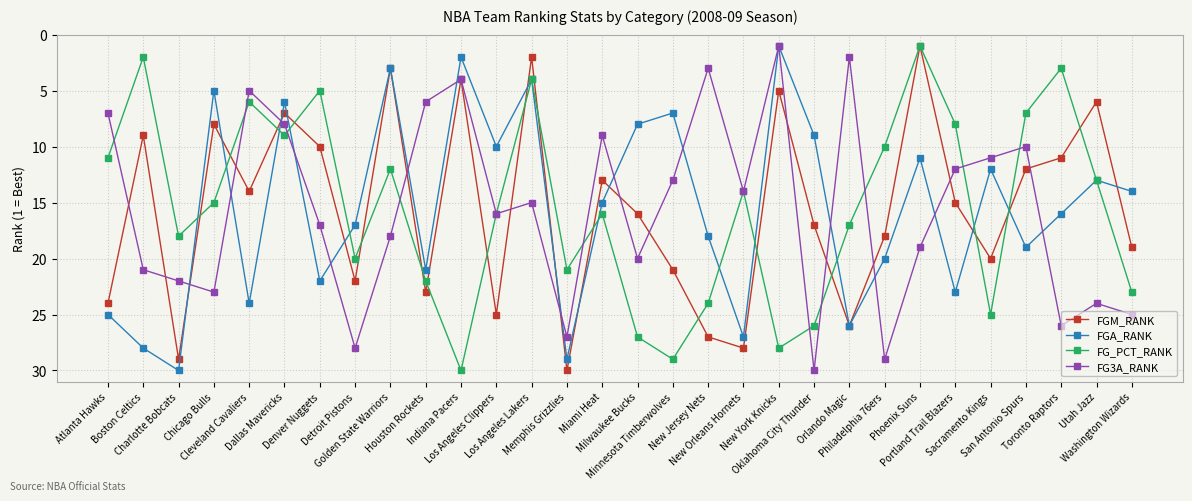

Reading right to left, list all the values displayed in this chart.

FGM_RANK: Washington Wizards=19	Utah Jazz=6	Toronto Raptors=11	San Antonio Spurs=12	Sacramento Kings=20	Portland Trail Blazers=15	Phoenix Suns=1	Philadelphia 76ers=18	Orlando Magic=26	Oklahoma City Thunder=17	New York Knicks=5	New Orleans Hornets=28	New Jersey Nets=27	Minnesota Timberwolves=21	Milwaukee Bucks=16	Miami Heat=13	Memphis Grizzlies=30	Los Angeles Lakers=2	Los Angeles Clippers=25	Indiana Pacers=4	Houston Rockets=23	Golden State Warriors=3	Detroit Pistons=22	Denver Nuggets=10	Dallas Mavericks=7	Cleveland Cavaliers=14	Chicago Bulls=8	Charlotte Bobcats=29	Boston Celtics=9	Atlanta Hawks=24
FGA_RANK: Washington Wizards=14	Utah Jazz=13	Toronto Raptors=16	San Antonio Spurs=19	Sacramento Kings=12	Portland Trail Blazers=23	Phoenix Suns=11	Philadelphia 76ers=20	Orlando Magic=26	Oklahoma City Thunder=9	New York Knicks=1	New Orleans Hornets=27	New Jersey Nets=18	Minnesota Timberwolves=7	Milwaukee Bucks=8	Miami Heat=15	Memphis Grizzlies=29	Los Angeles Lakers=4	Los Angeles Clippers=10	Indiana Pacers=2	Houston Rockets=21	Golden State Warriors=3	Detroit Pistons=17	Denver Nuggets=22	Dallas Mavericks=6	Cleveland Cavaliers=24	Chicago Bulls=5	Charlotte Bobcats=30	Boston Celtics=28	Atlanta Hawks=25
FG_PCT_RANK: Washington Wizards=23	Utah Jazz=13	Toronto Raptors=3	San Antonio Spurs=7	Sacramento Kings=25	Portland Trail Blazers=8	Phoenix Suns=1	Philadelphia 76ers=10	Orlando Magic=17	Oklahoma City Thunder=26	New York Knicks=28	New Orleans Hornets=14	New Jersey Nets=24	Minnesota Timberwolves=29	Milwaukee Bucks=27	Miami Heat=16	Memphis Grizzlies=21	Los Angeles Lakers=4	Los Angeles Clippers=16	Indiana Pacers=30	Houston Rockets=22	Golden State Warriors=12	Detroit Pistons=20	Denver Nuggets=5	Dallas Mavericks=9	Cleveland Cavaliers=6	Chicago Bulls=15	Charlotte Bobcats=18	Boston Celtics=2	Atlanta Hawks=11
FG3A_RANK: Washington Wizards=25	Utah Jazz=24	Toronto Raptors=26	San Antonio Spurs=10	Sacramento Kings=11	Portland Trail Blazers=12	Phoenix Suns=19	Philadelphia 76ers=29	Orlando Magic=2	Oklahoma City Thunder=30	New York Knicks=1	New Orleans Hornets=14	New Jersey Nets=3	Minnesota Timberwolves=13	Milwaukee Bucks=20	Miami Heat=9	Memphis Grizzlies=27	Los Angeles Lakers=15	Los Angeles Clippers=16	Indiana Pacers=4	Houston Rockets=6	Golden State Warriors=18	Detroit Pistons=28	Denver Nuggets=17	Dallas Mavericks=8	Cleveland Cavaliers=5	Chicago Bulls=23	Charlotte Bobcats=22	Boston Celtics=21	Atlanta Hawks=7